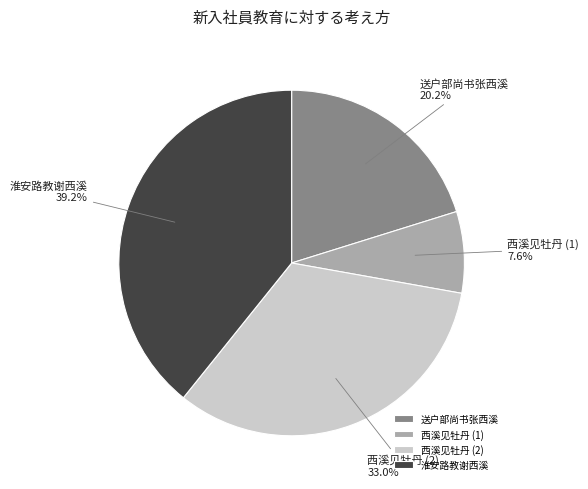

Does 淮安路教谢西溪 represent more than half of the total?

No